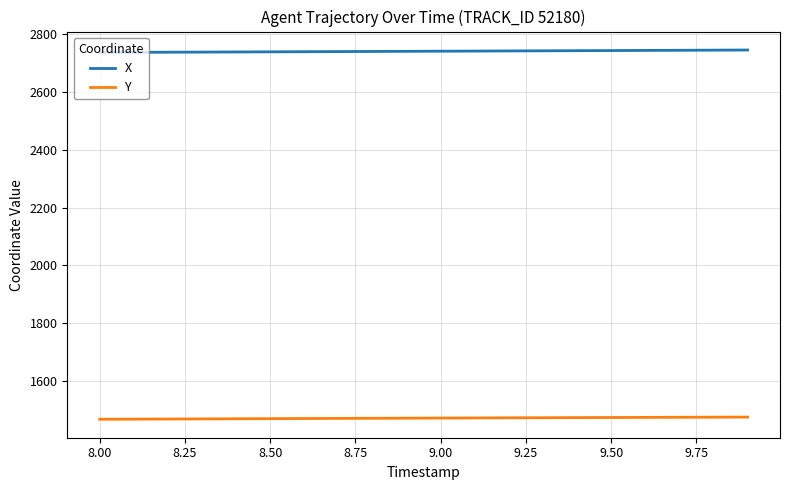

True or false: Y and X intersect in this chart.

False